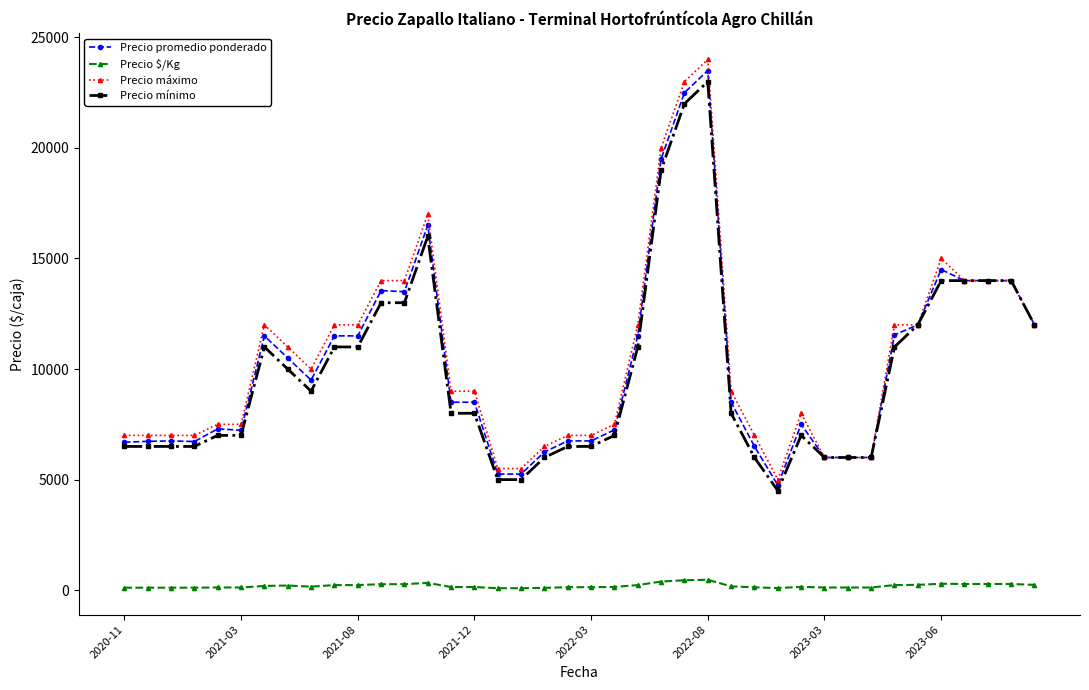

True or false: Precio mínimo and Precio $/Kg cross at least once.

False